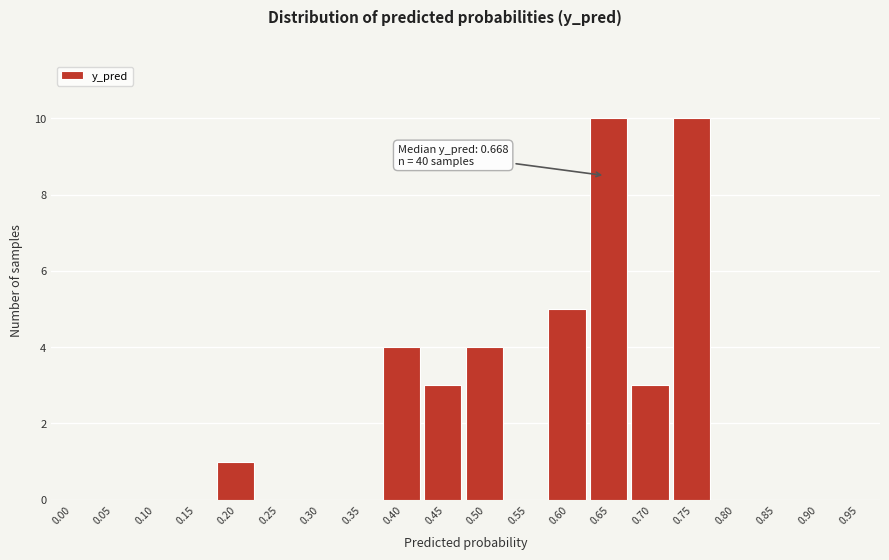

Reading right to left, what are all the values shown in this chart?

0.95=0	0.90=0	0.85=0	0.80=0	0.75=10	0.70=3	0.65=10	0.60=5	0.55=0	0.50=4	0.45=3	0.40=4	0.35=0	0.30=0	0.25=0	0.20=1	0.15=0	0.10=0	0.05=0	0.00=0